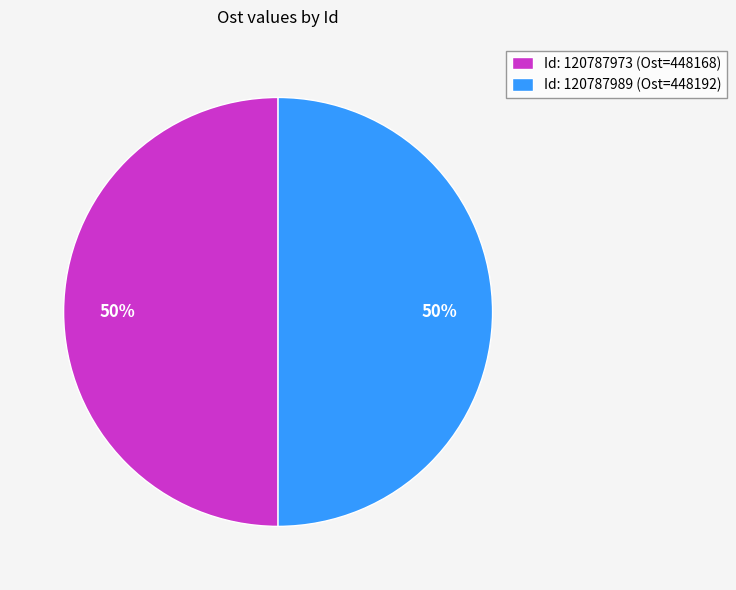

Do Id: 120787973 (Ost=448168) and Id: 120787989 (Ost=448192) together represent more than half of the pie?

Yes